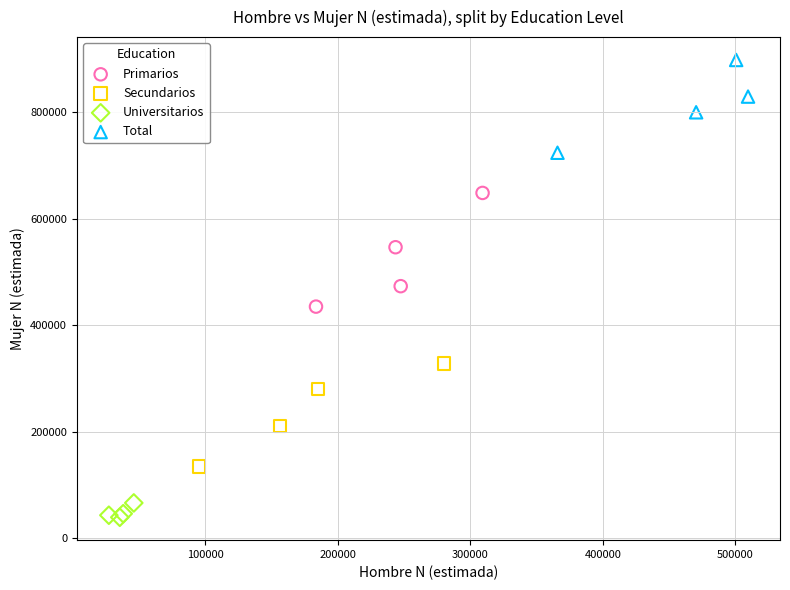

Which series contains the lowest Y value?

Universitarios